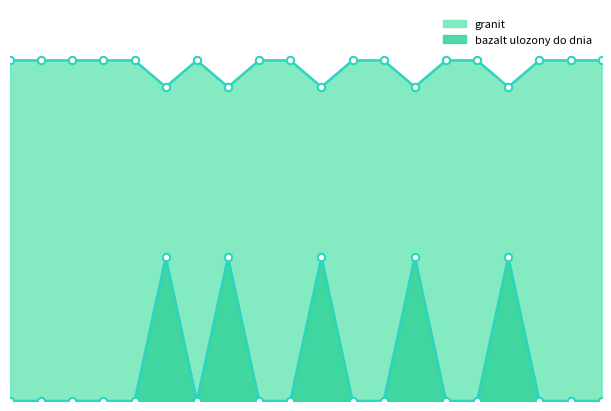

Which series has the largest total across all categories?

granit